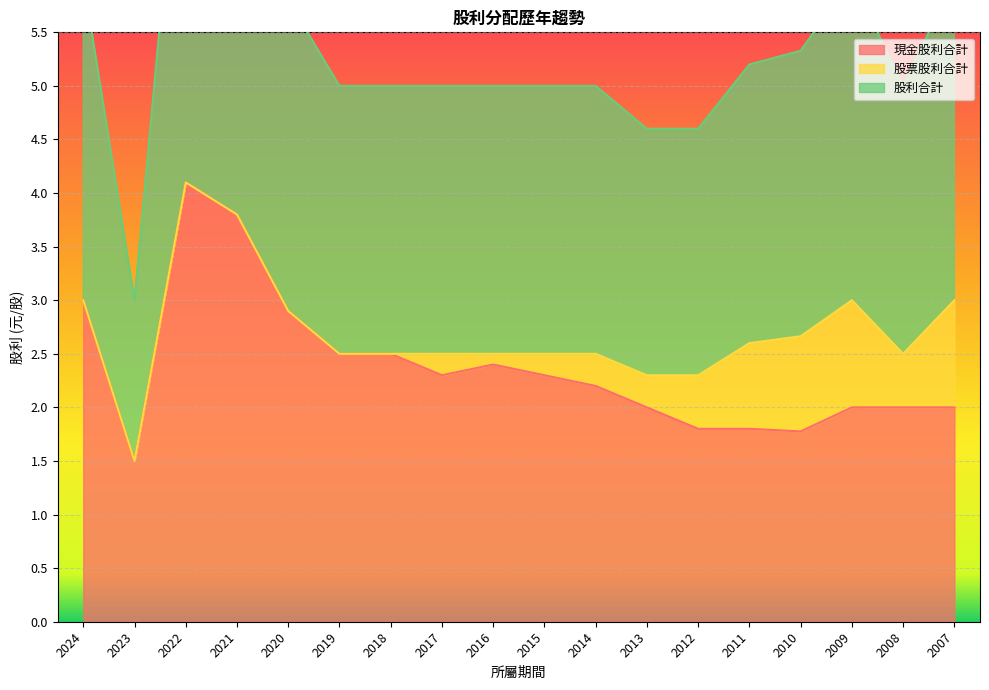

Which series has the largest total across all categories?

股利合計